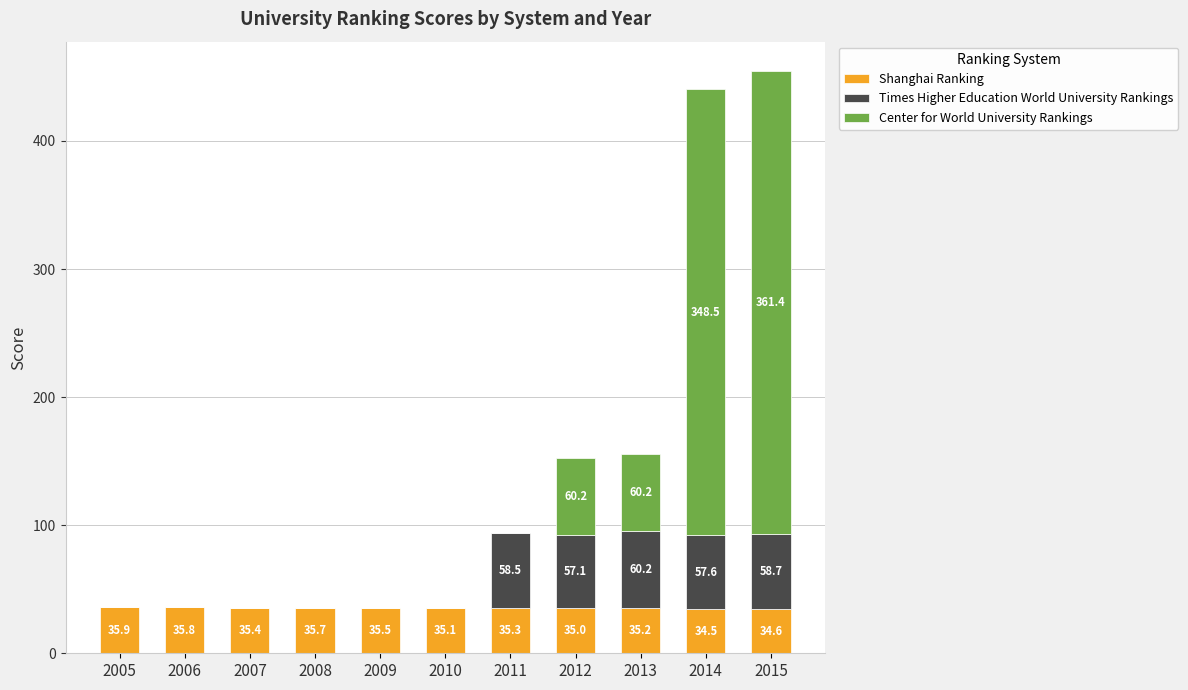

At which category is the sum across all series the highest?

2015